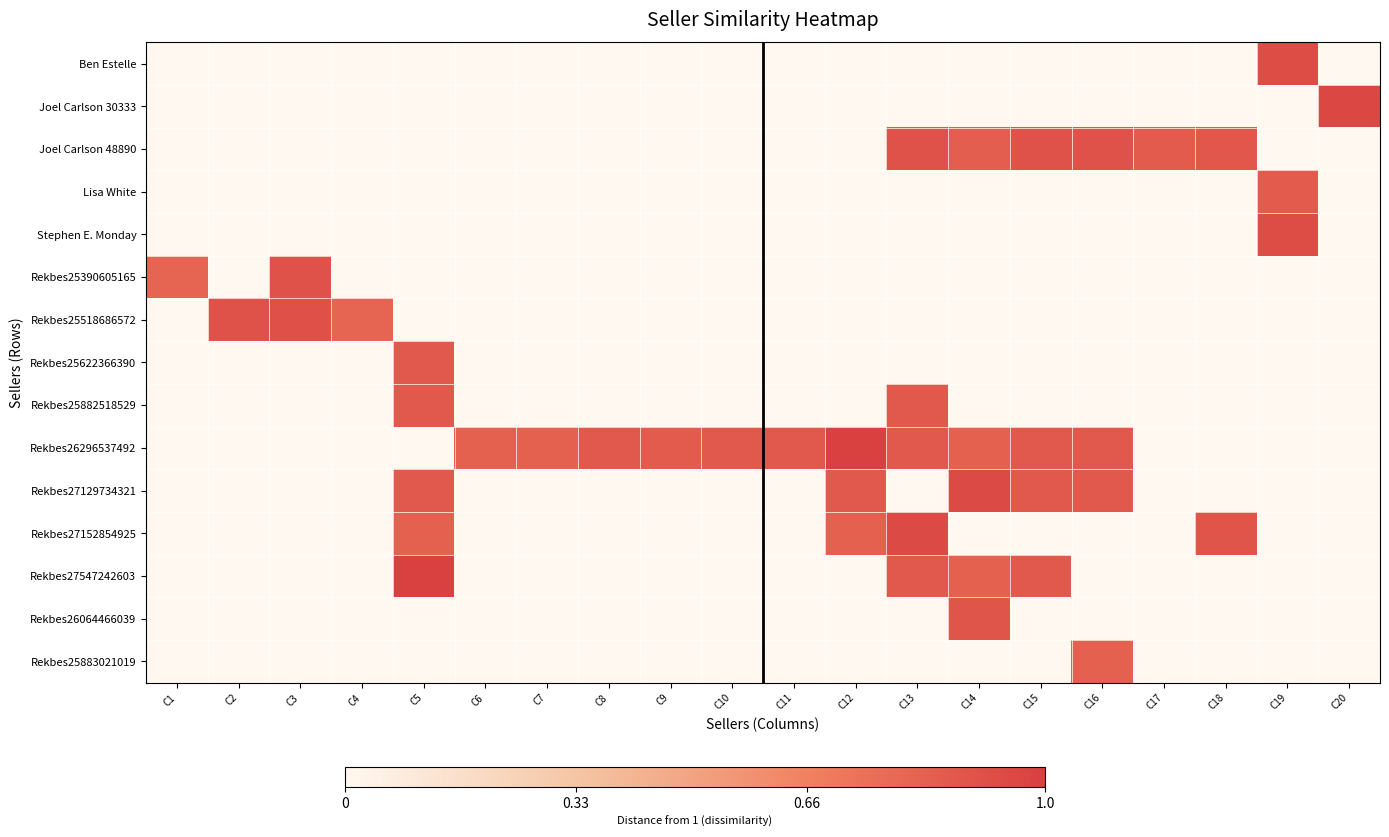

At which category is the sum across all series the highest?

C13